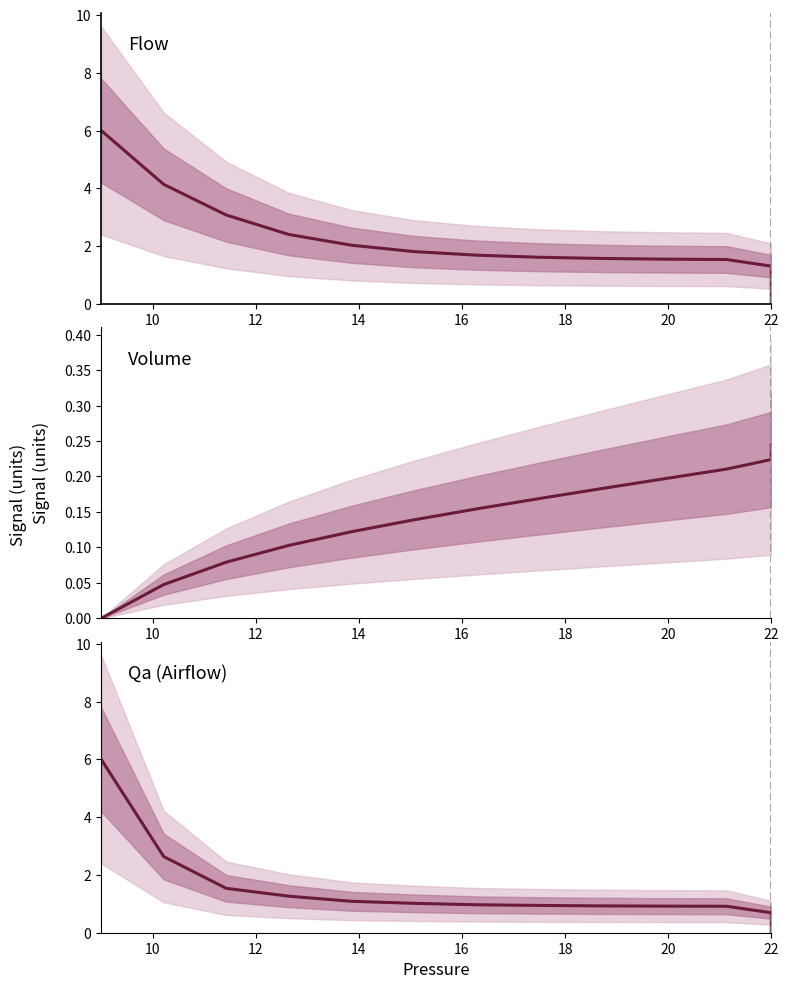

True or false: Qa (Airflow) and Flow intersect in this chart.

False